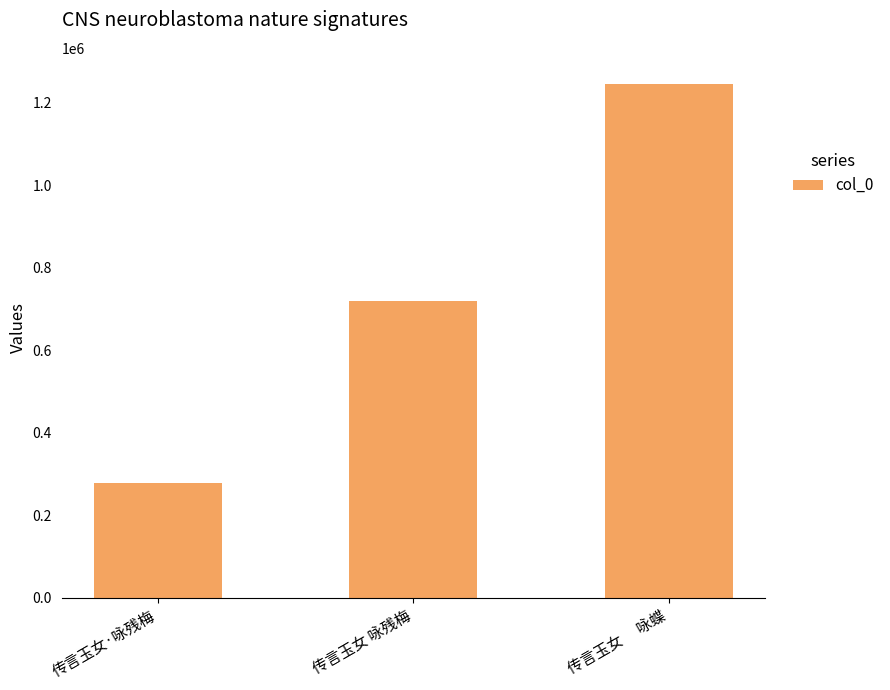

What is the minimum value shown in the chart?

278595